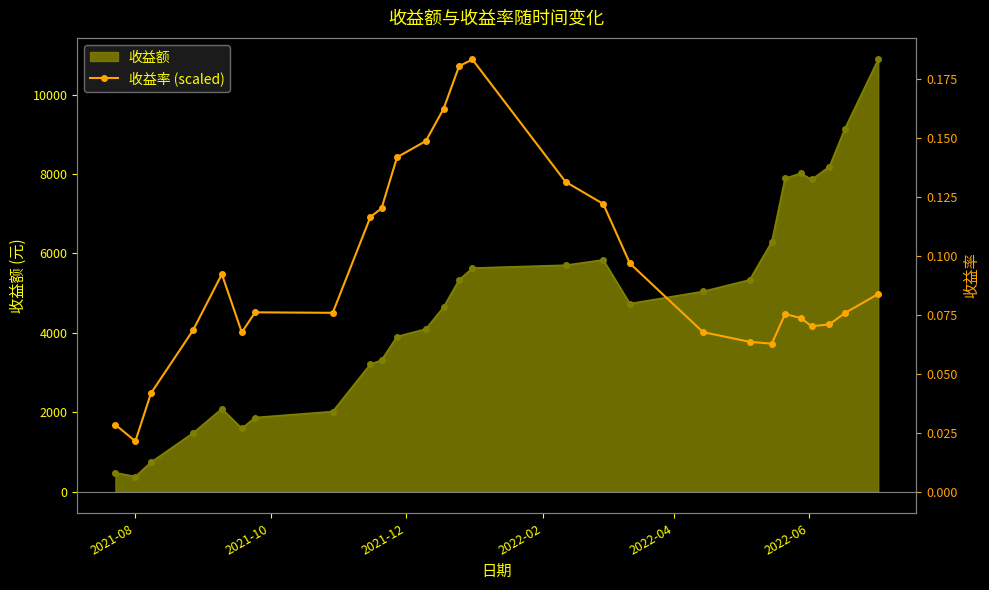

The value at 20 is 1853.2. True or false?

False